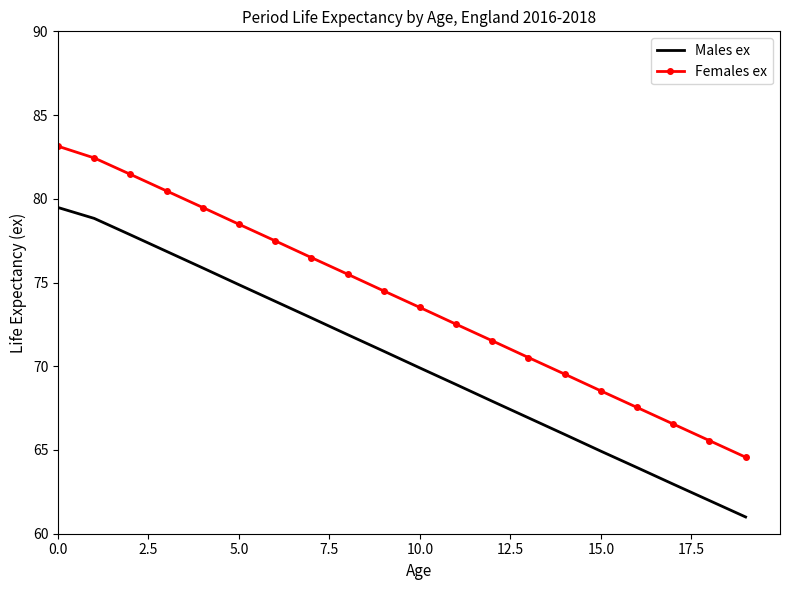

What is the smallest value displayed?

61.0